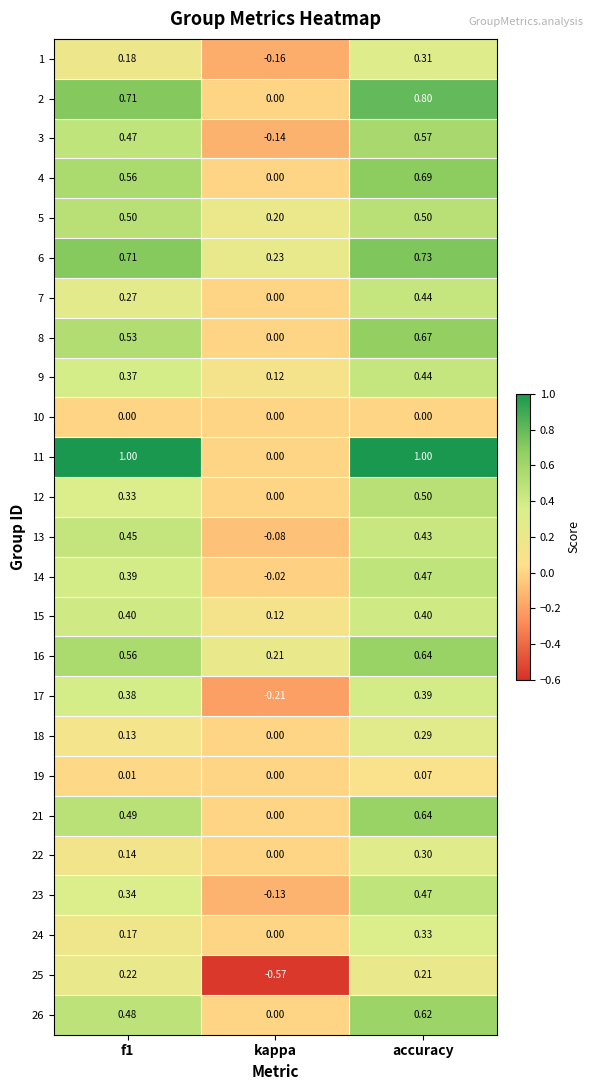

At which category is the sum across all series the highest?

accuracy